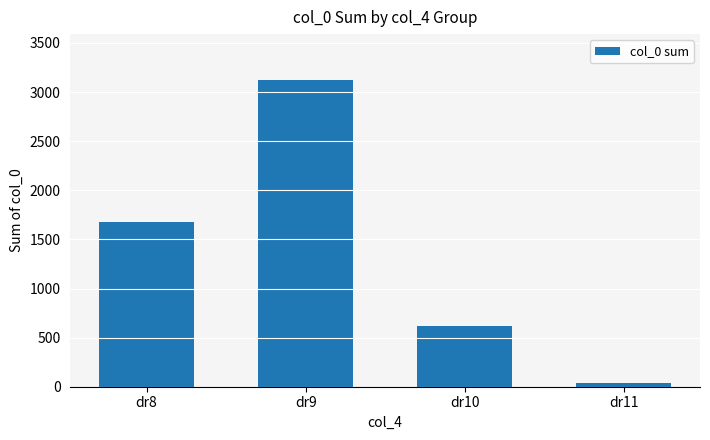

Which has a higher value, dr11 or dr9?

dr9